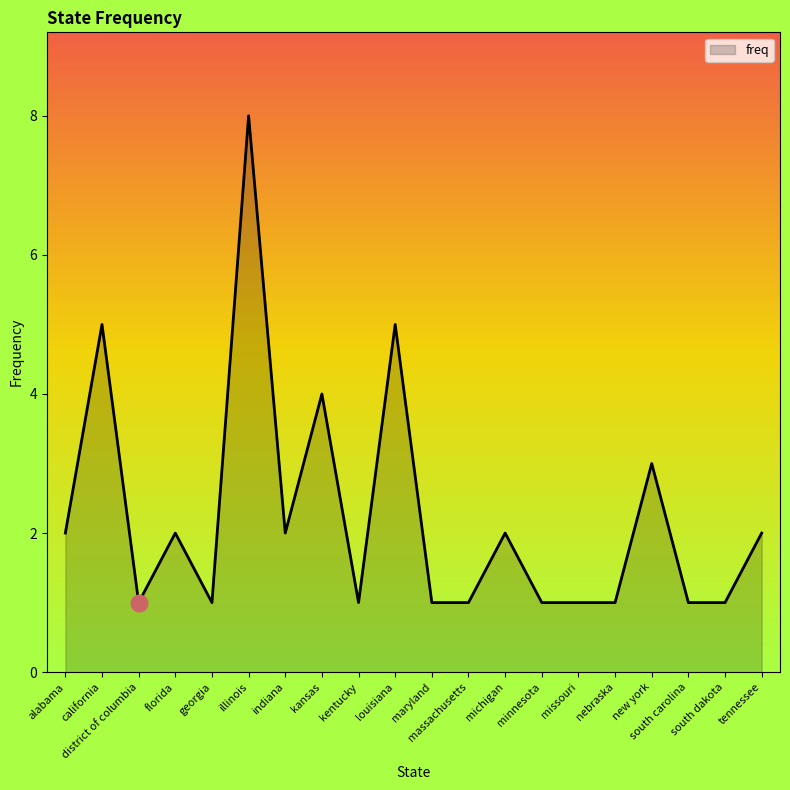

Where is the first local minimum?

district of columbia